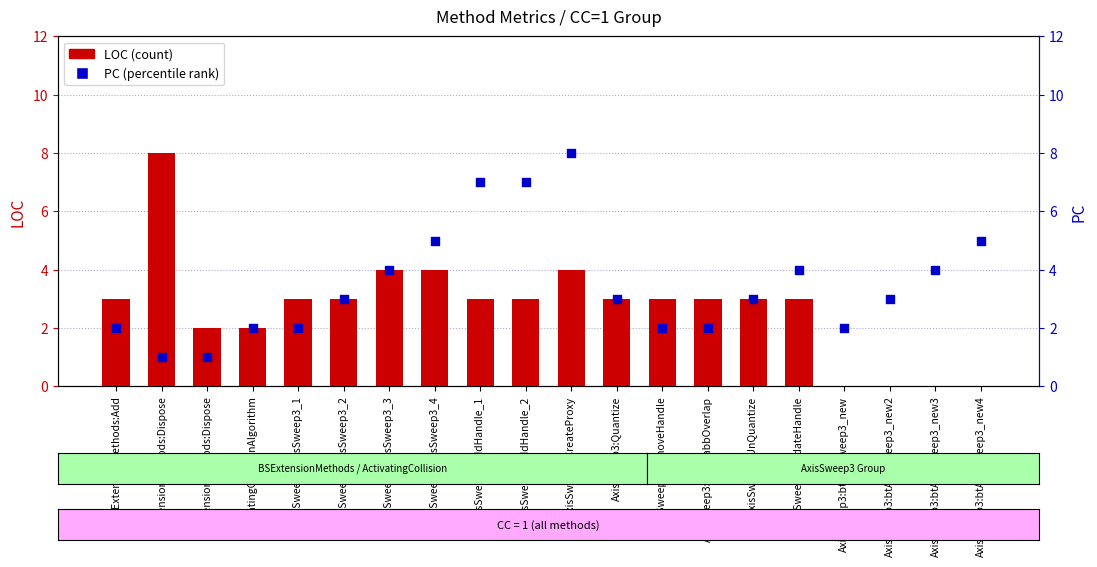

What is the total value across all series at ActivatingCollisionAlgorithm?

4